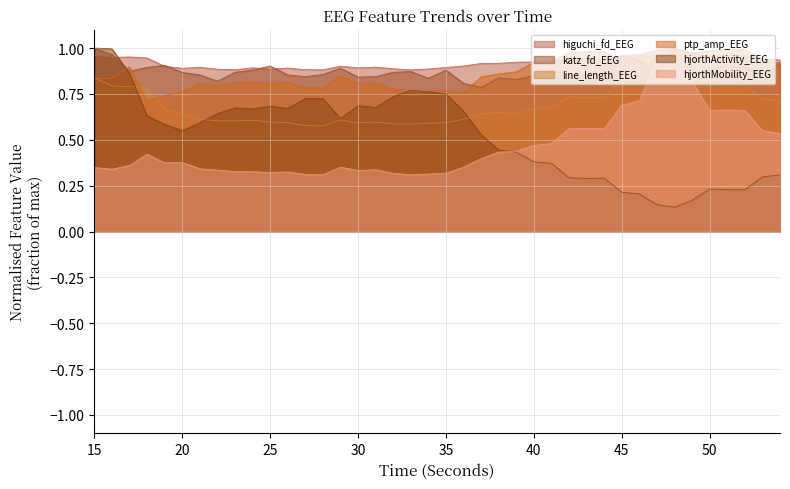

Is the value of line_length_EEG at 28 greater than the value of hjorthActivity_EEG at 41?

Yes